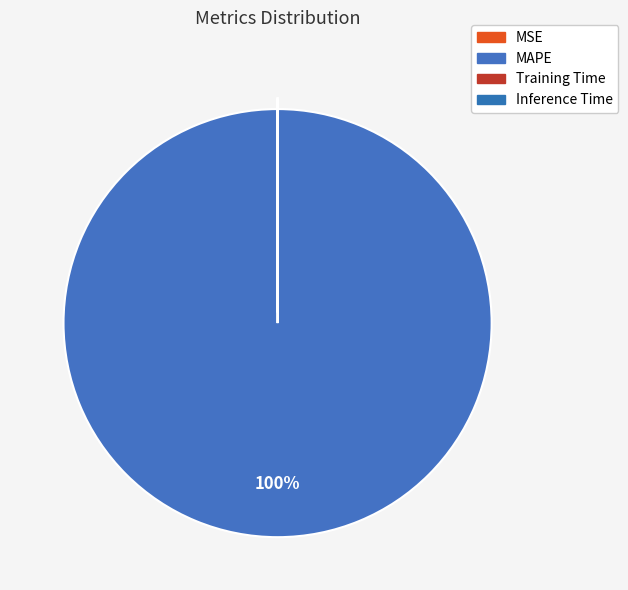

How many slices are in this pie chart?

4